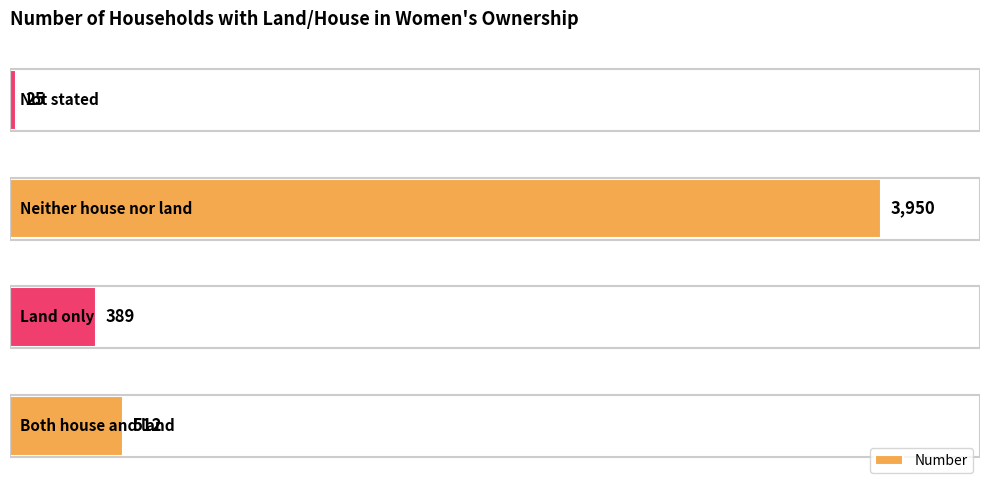

Reading bottom to top, list all the values displayed in this chart.

512	389	3950	25